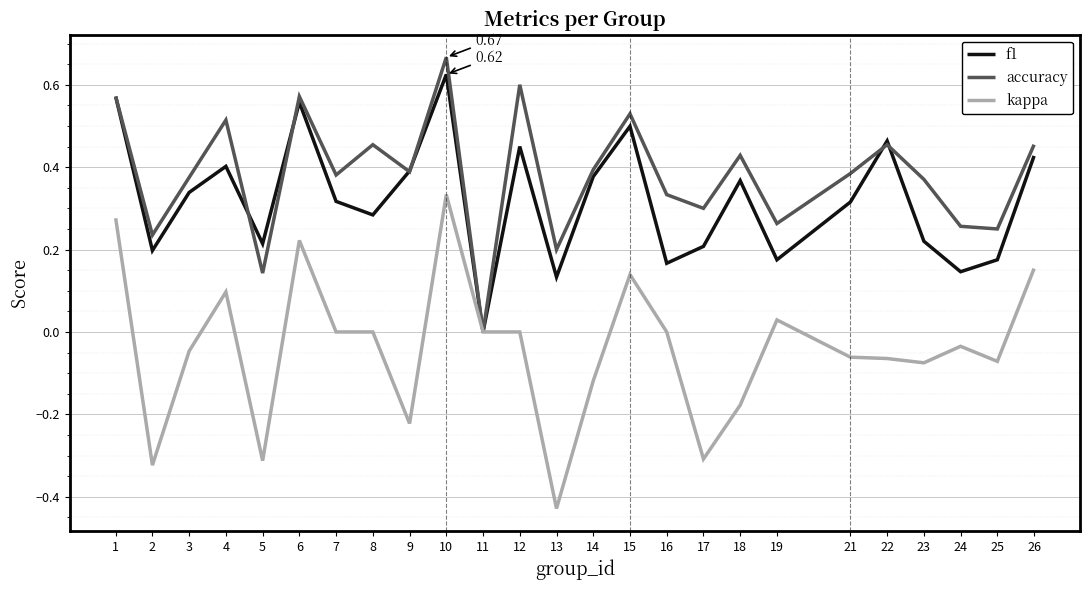

At which category is the sum across all series the highest?

10